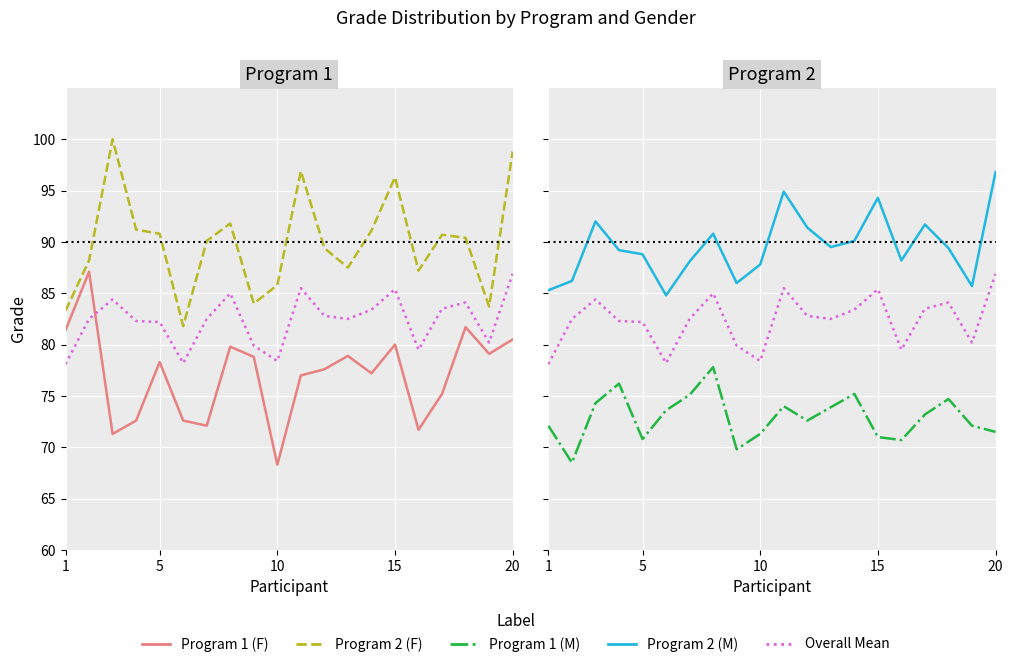

The value of Overall Mean at 15 is 17.6. True or false?

False